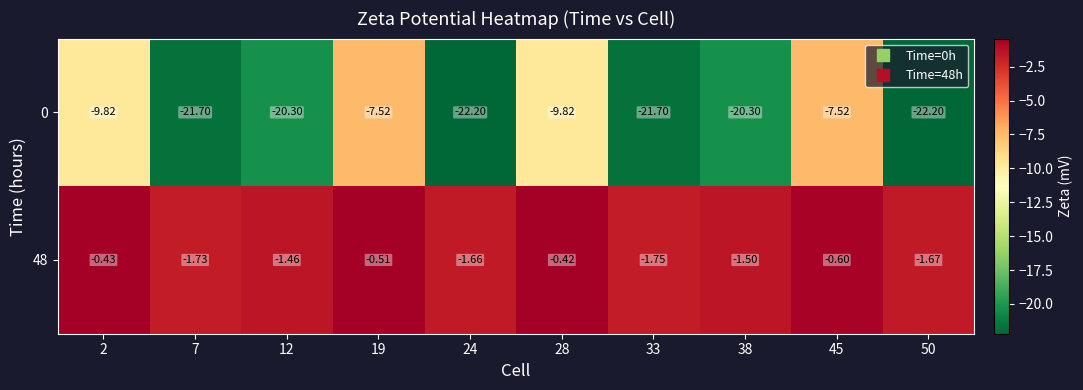

Is the value of 48 at 33 greater than the value of 0 at 50?

Yes